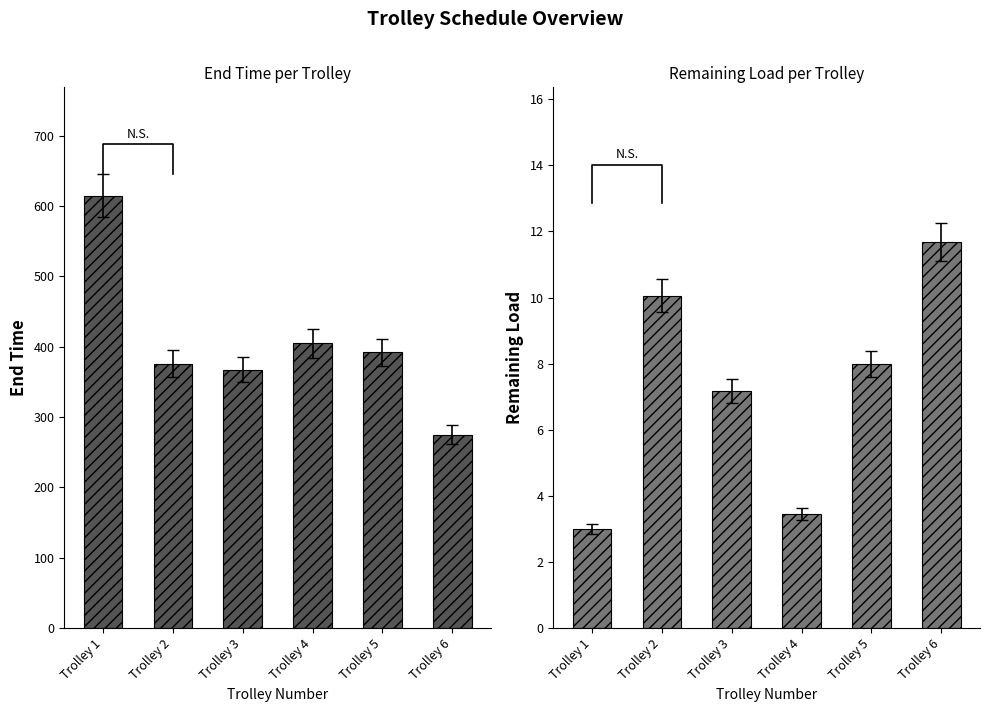

What is the value of the end time bar at the 4th from the left?

404.6